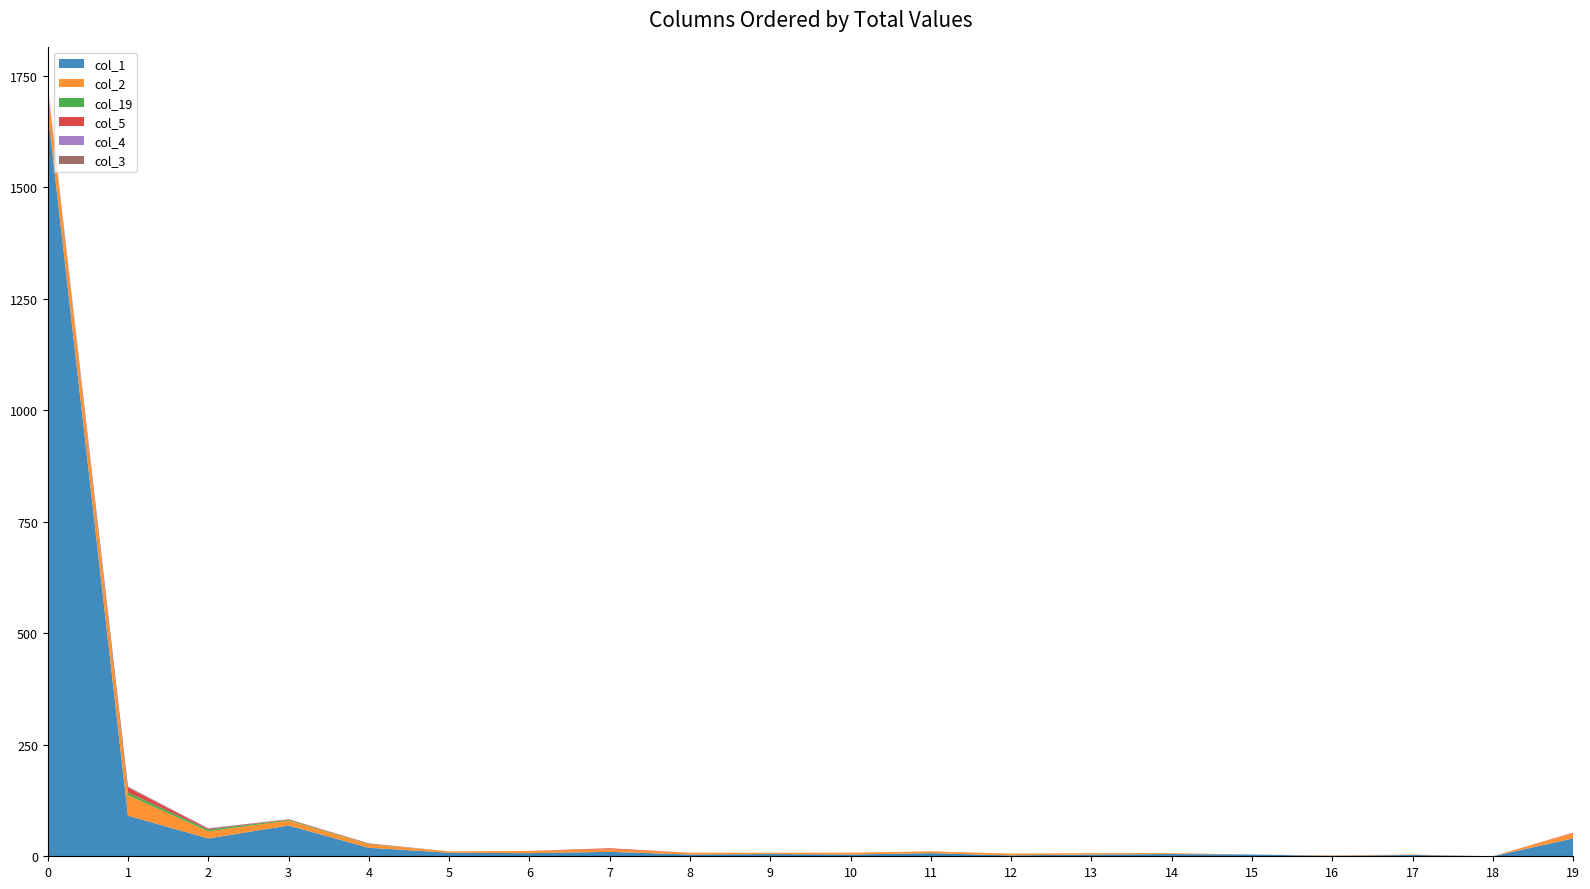

Reading right to left, what are all the values shown in this chart?

col_1: 19=40	18=0	17=3	16=1	15=4	14=5	13=4	12=2	11=7	10=4	9=5	8=4	7=10	6=7	5=8	4=19	3=69	2=40	1=91	0=1669
col_2: 19=12	18=0	17=1	16=1	15=0	14=2	13=3	12=4	11=4	10=4	9=3	8=4	7=6	6=5	5=3	4=8	3=11	2=16	1=46	0=55
col_19: 19=0	18=0	17=0	16=0	15=0	14=0	13=0	12=0	11=0	10=0	9=0	8=0	7=0	6=0	5=0	4=1	3=2	2=4	1=6	0=0
col_5: 19=1	18=0	17=0	16=0	15=0	14=0	13=0	12=0	11=0	10=0	9=0	8=0	7=2	6=0	5=0	4=1	3=1	2=2	1=11	0=0
col_4: 19=0	18=0	17=0	16=0	15=0	14=0	13=0	12=0	11=0	10=0	9=0	8=0	7=0	6=0	5=0	4=0	3=0	2=1	1=0	0=3
col_3: 19=0	18=0	17=0	16=0	15=0	14=0	13=0	12=0	11=0	10=0	9=0	8=0	7=0	6=0	5=0	4=0	3=0	2=0	1=2	0=2